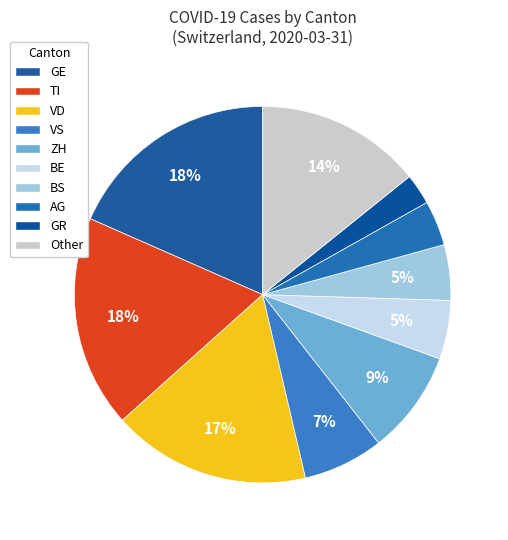

How many segments does this pie chart have?

10